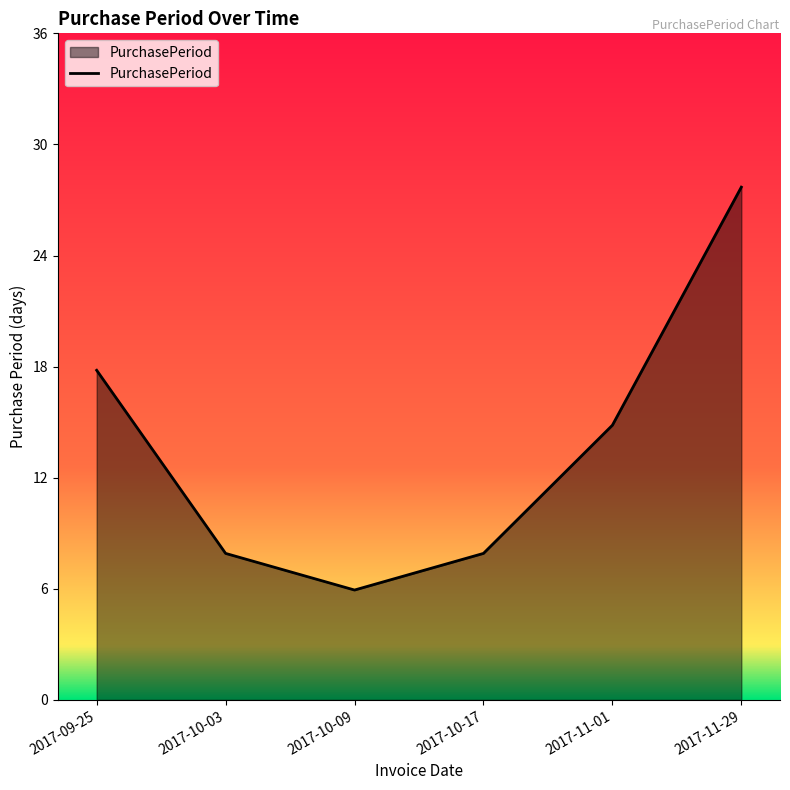

At which label is the value closest to 17?

2017-09-25